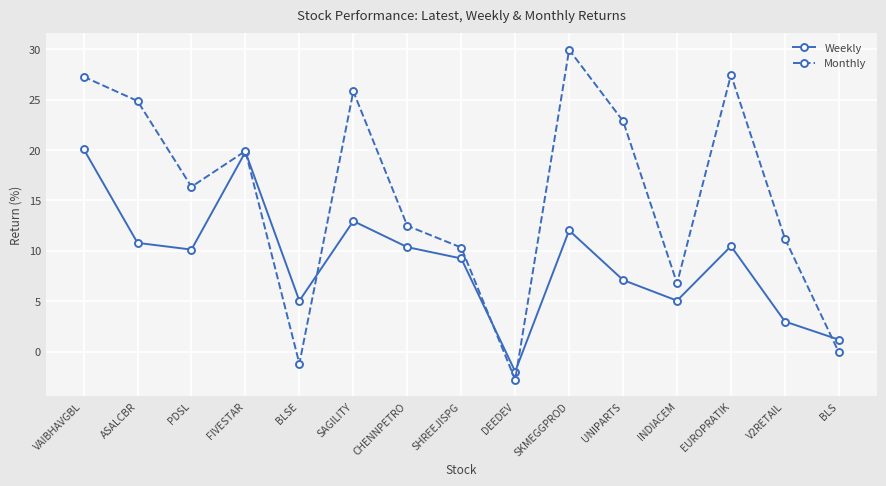

Where is Monthly nearest to the value 13?

CHENNPETRO